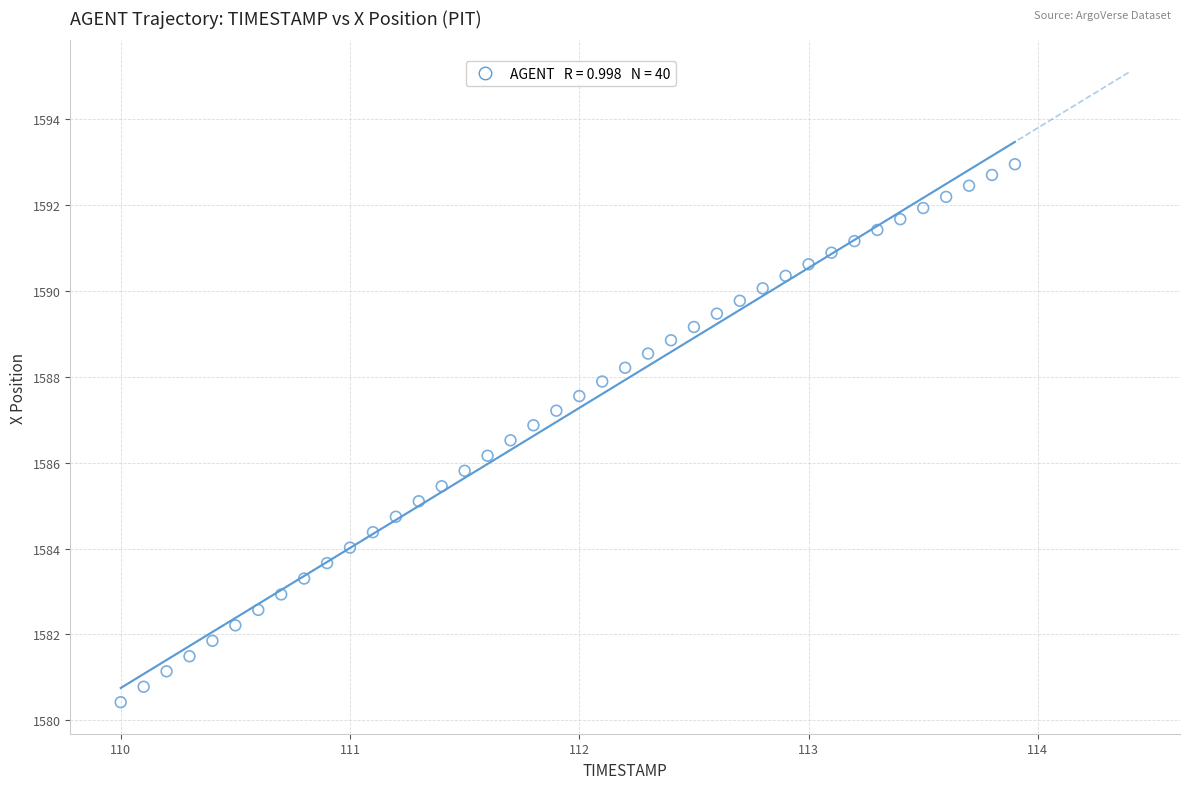

What is the range of X values (max minus min)?

3.9